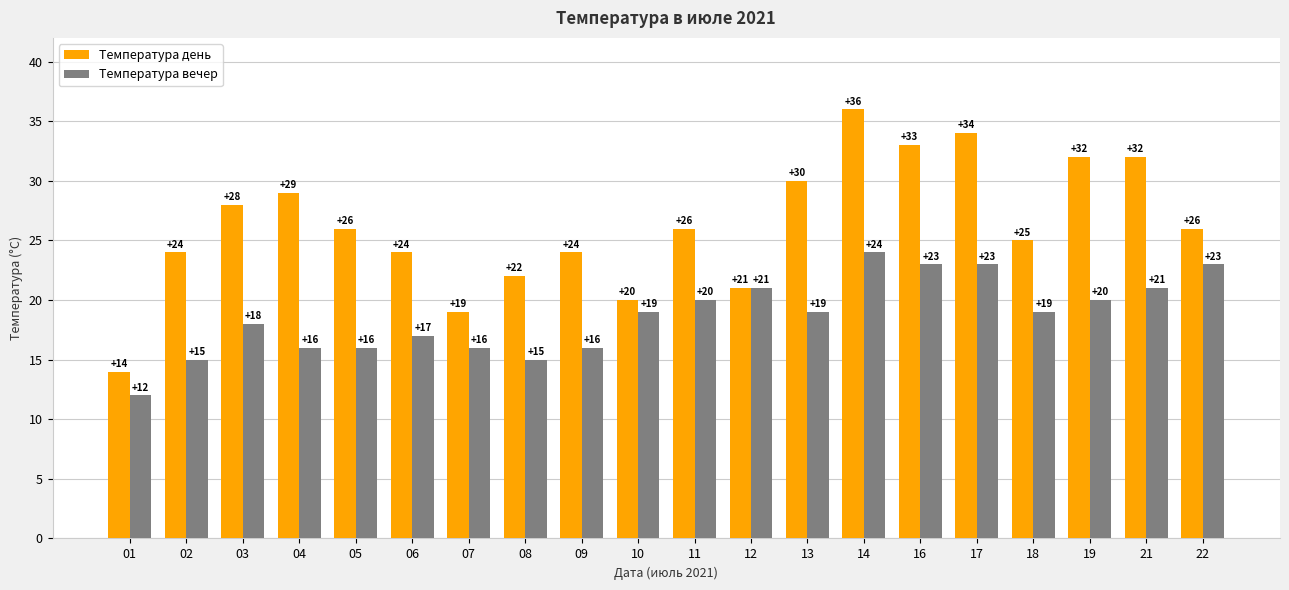

Is it true that Температура вечер equals 20 at 19?

True